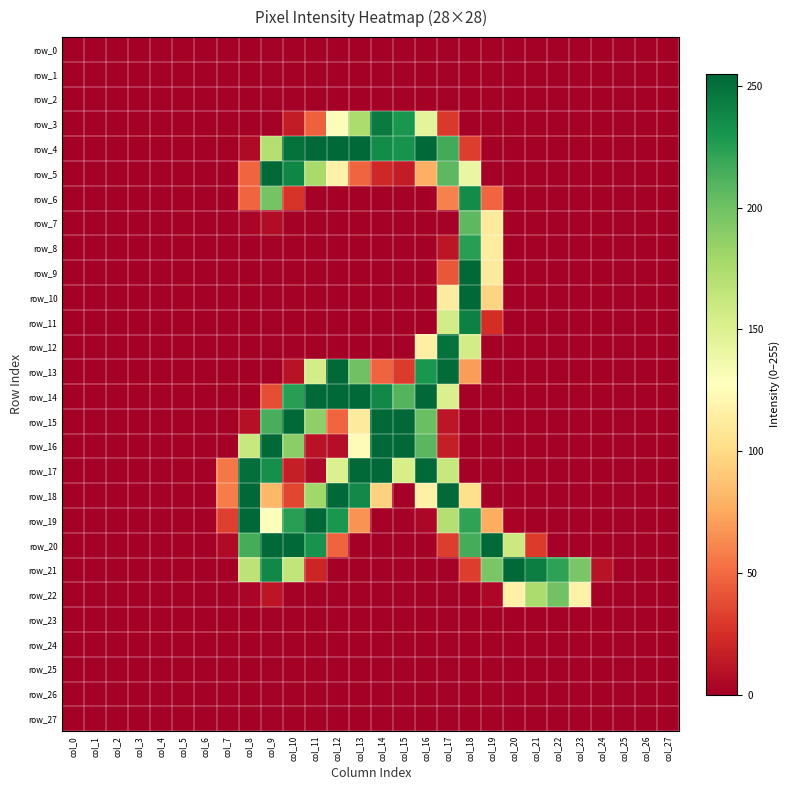

What is the average value of the row_21 series?

62